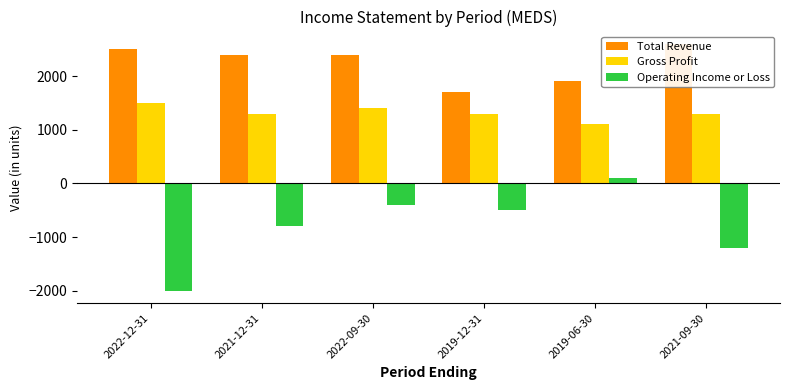

How many bars are there in total?

18